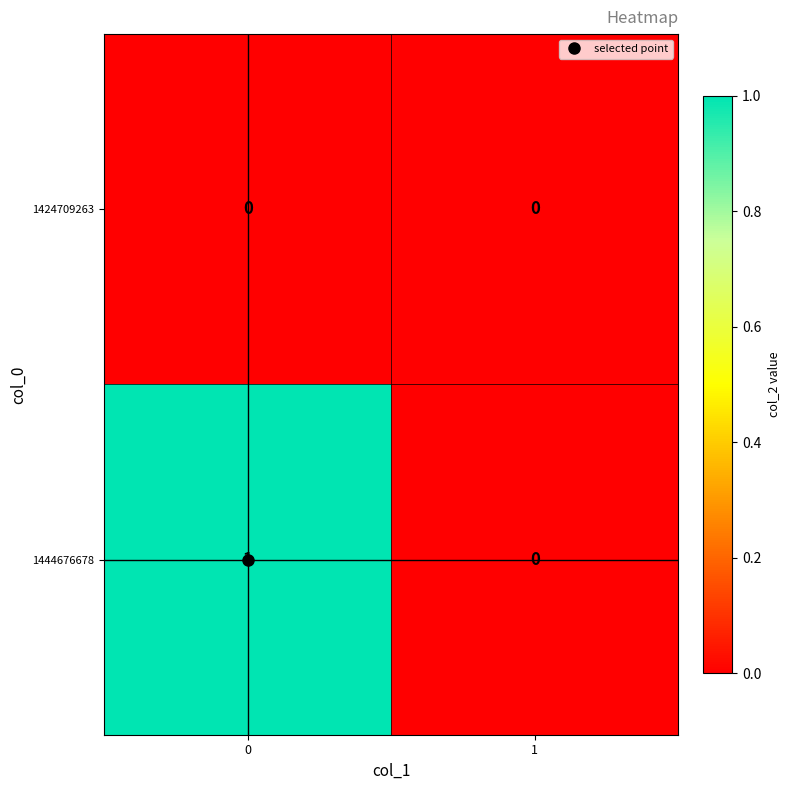

List the series in order of their overall mean, highest first.

1444676678, 1424709263